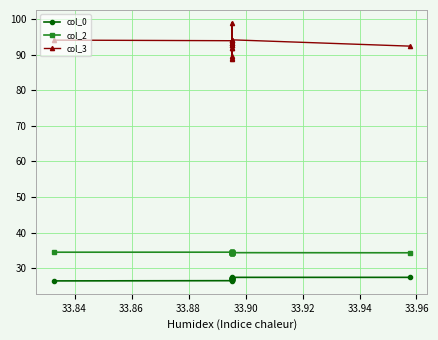

True or false: col_2 and col_0 intersect in this chart.

False